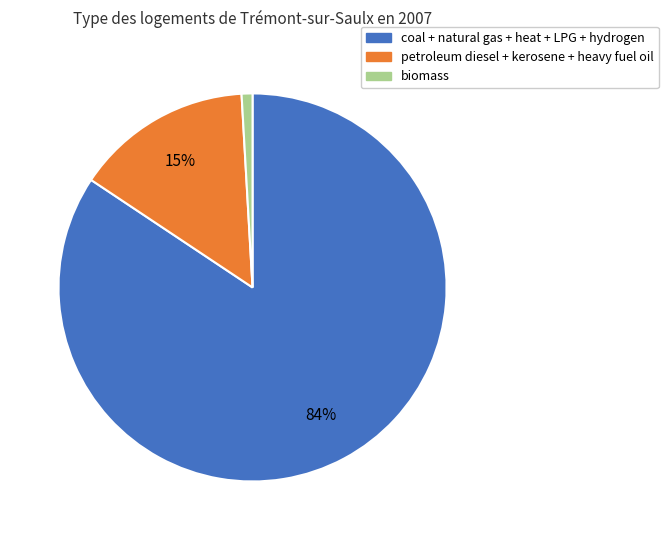

Does any single category account for the majority?

Yes